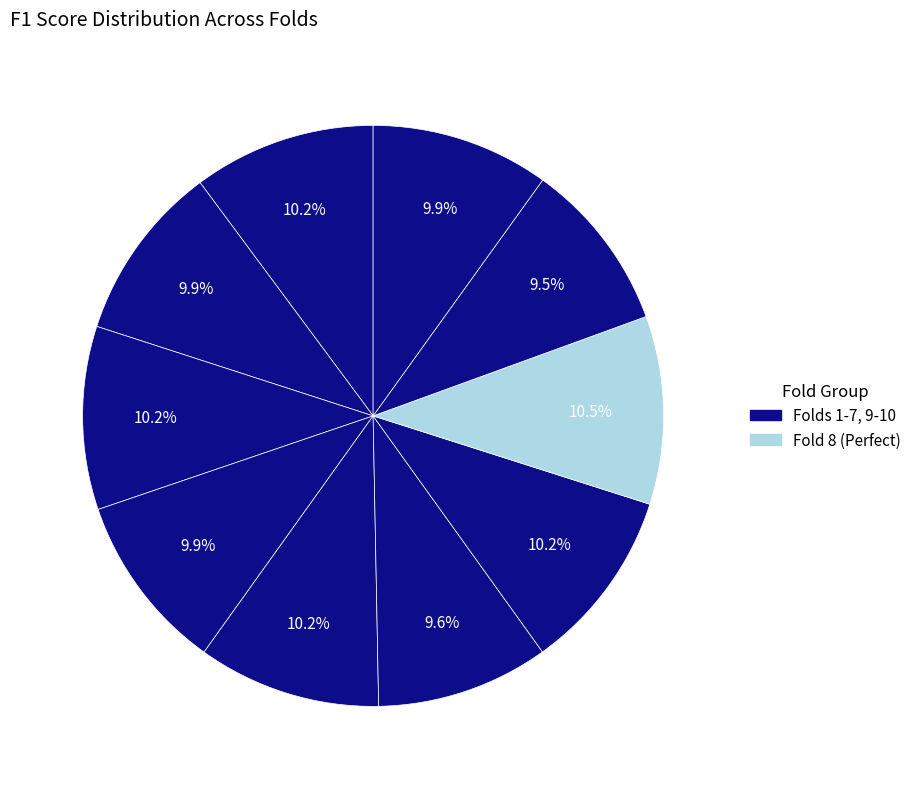

Count the number of slices in the pie.

10